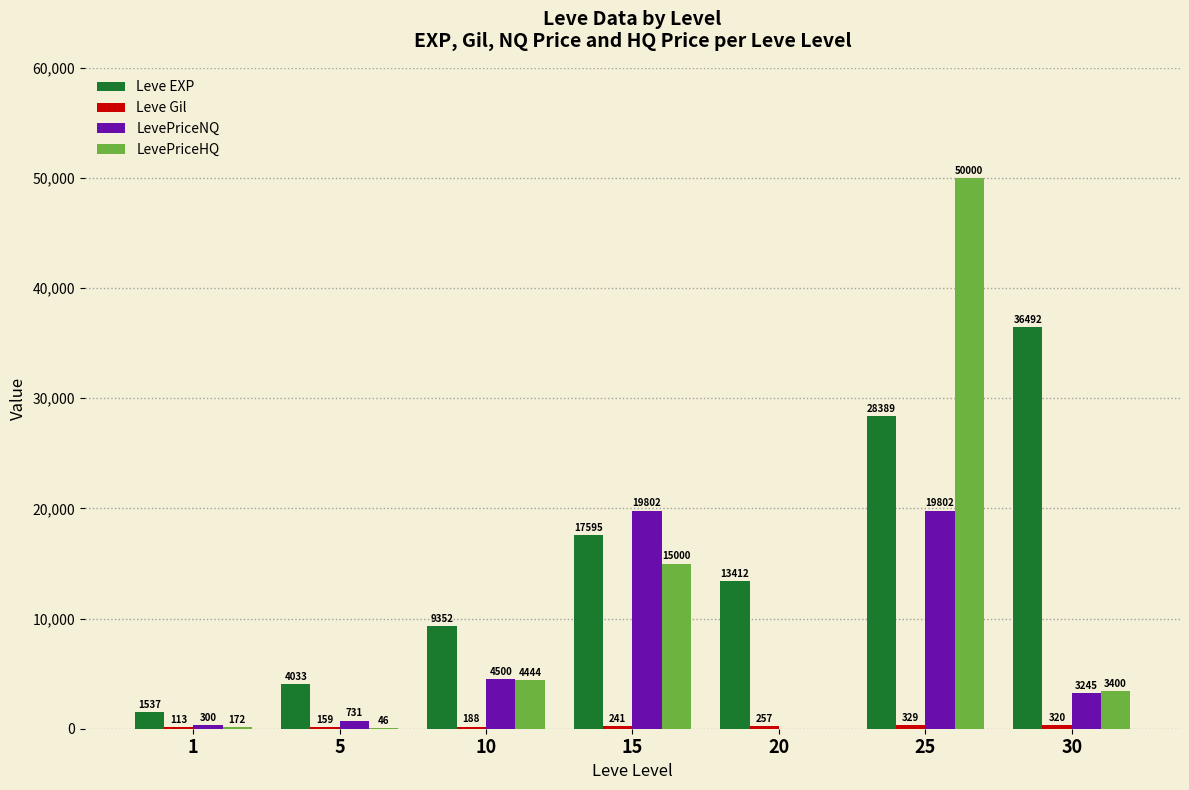

Between 25 and 30, which series saw the biggest shift?

LevePriceHQ